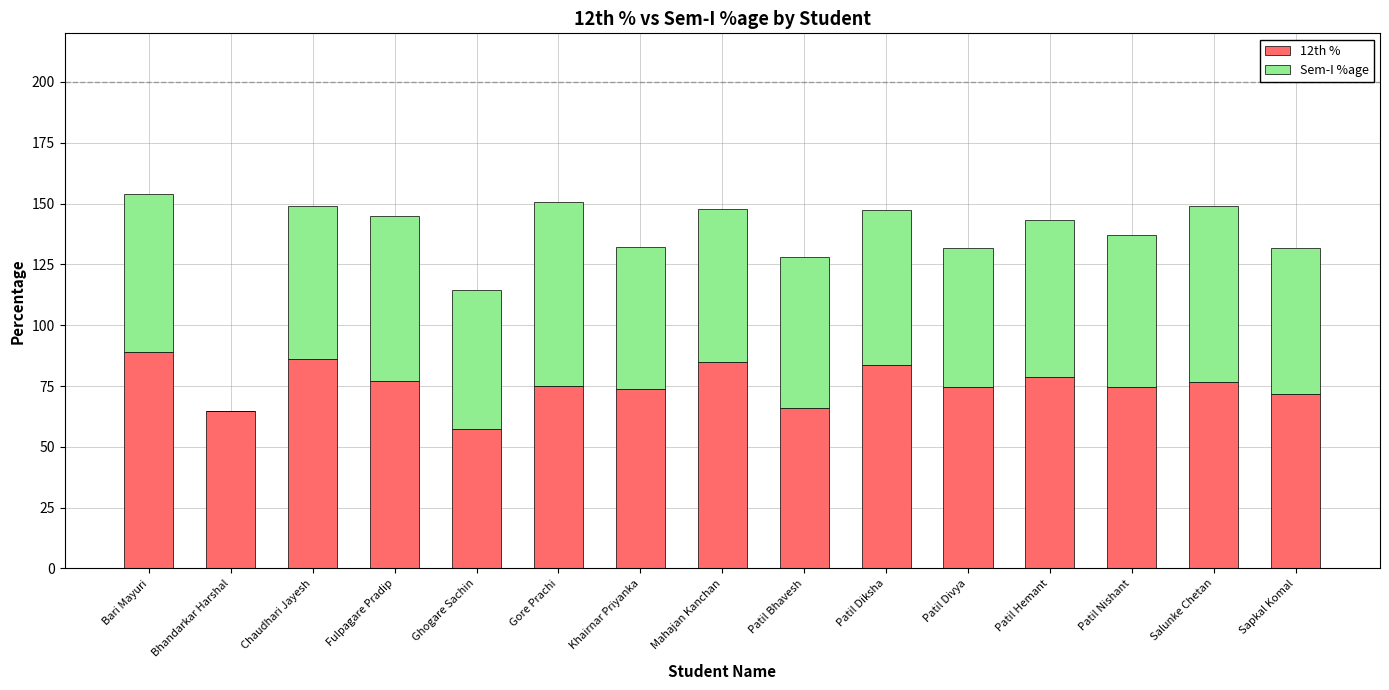

Does the chart contain stacked bars?

Yes